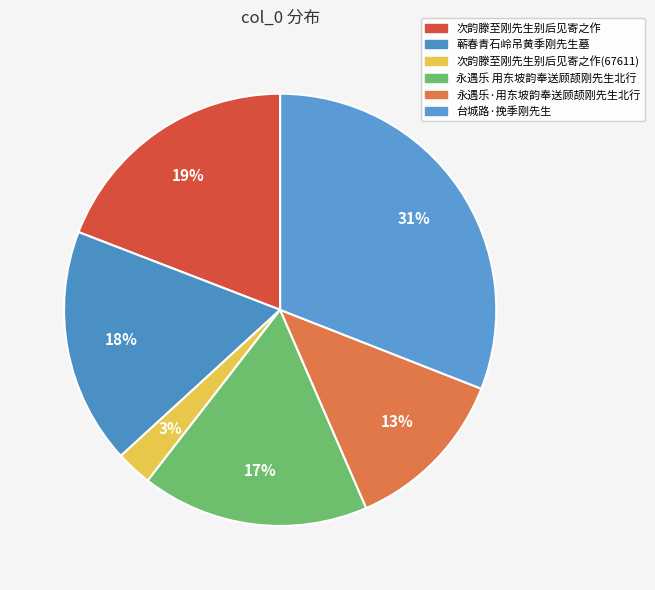

Is there a majority slice in this chart?

No